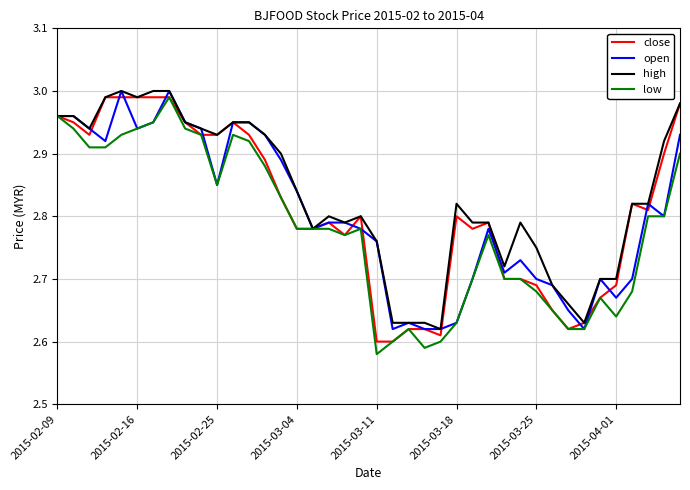

What are all the series names shown in the legend?

close, open, high, low